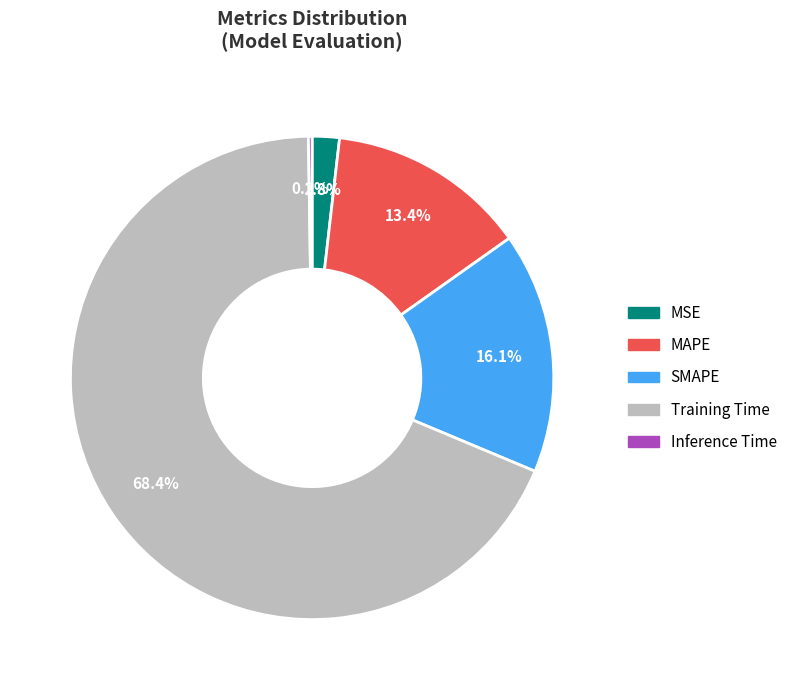

Is the sum of MSE and MAPE greater than half?

No